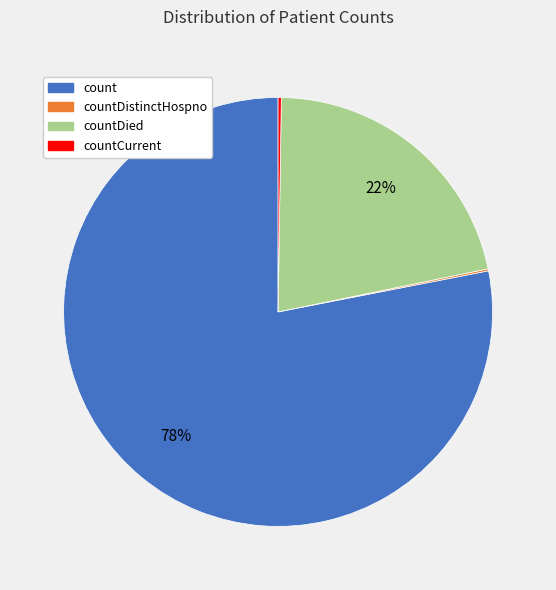

Does any single category account for the majority?

Yes